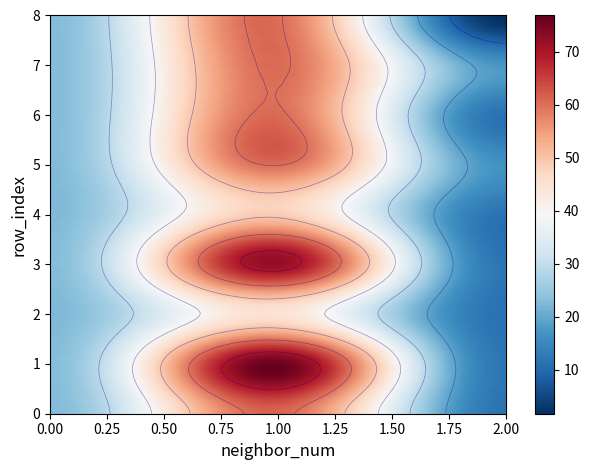

Reading left to right, transcribe all the data shown in this chart.

0: 0=22	1=79	2=44	3=75	4=49	5=16	6=10	7=17	8=0
row_indices: 0=0	1=1	2=2	3=3	4=4	5=5	6=6	7=7	8=8
neighbor_num: 0=0	1=1	2=1	3=1	4=1	5=2	6=2	7=2	8=2